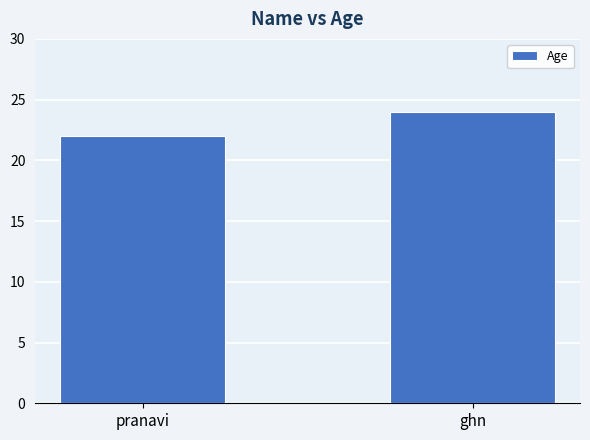

What is the difference between the maximum and minimum values?

2